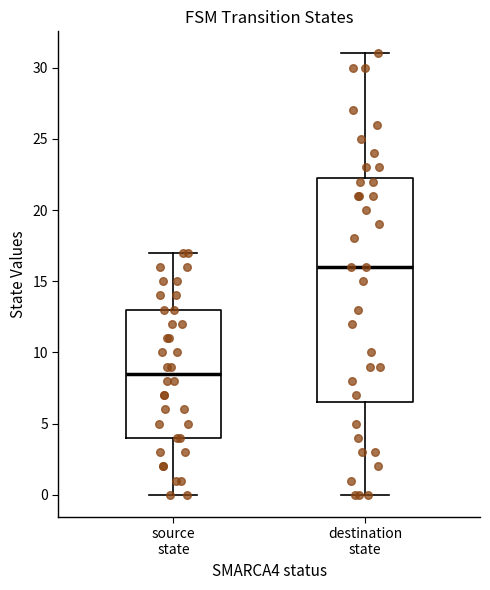

Reading left to right, read every box against the y-axis: the position of its median line, the range the box covers, and the ends of its whiskers. The values are not printed on the chart, so give them approximately, as read against the axis.

source state: median 8.5, box 4.0 to 13.0, whiskers 0.0 to 17.0
destination state: median 16.0, box 6.5 to 22.5, whiskers 0.0 to 31.0